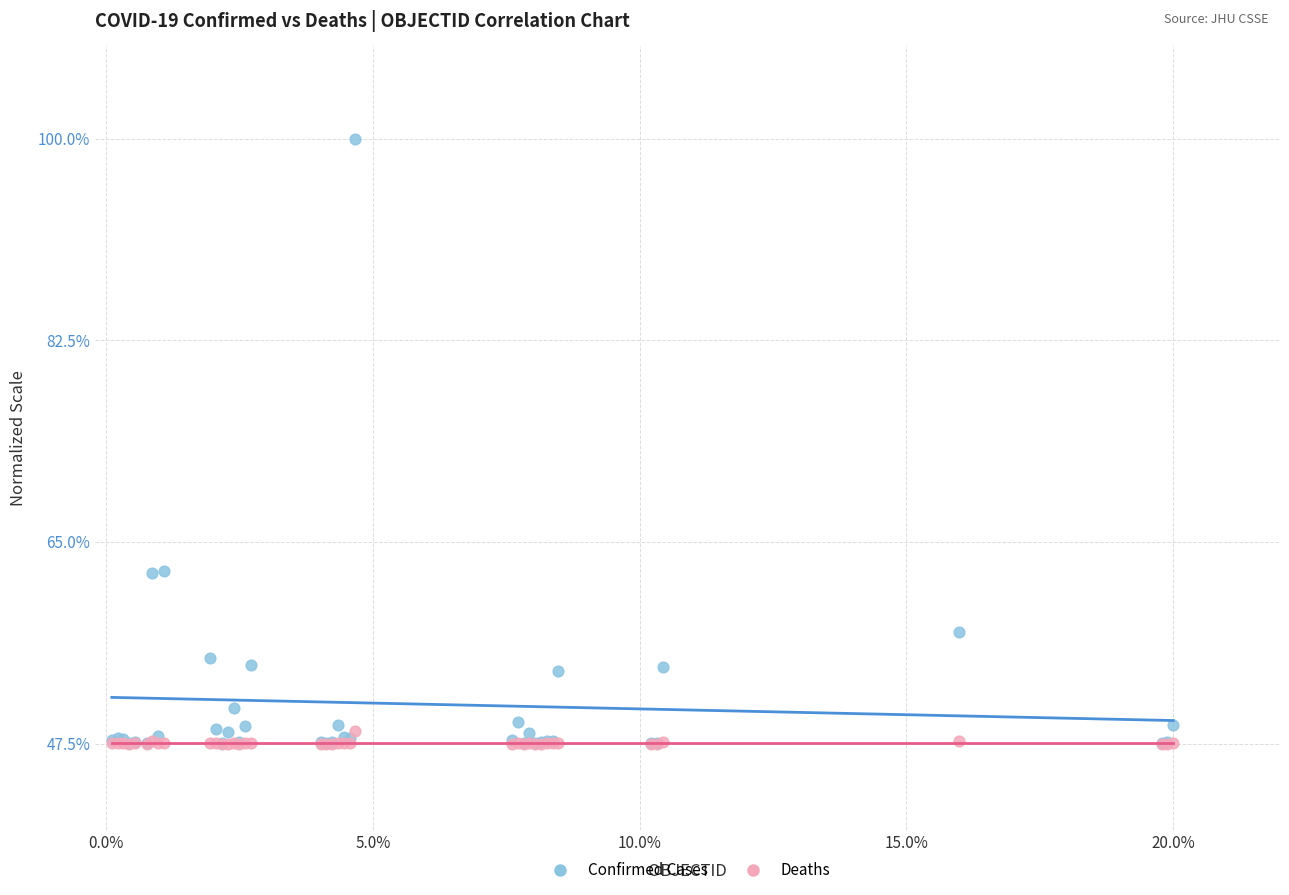

What are all the series names shown in the legend?

Confirmed Cases, Deaths